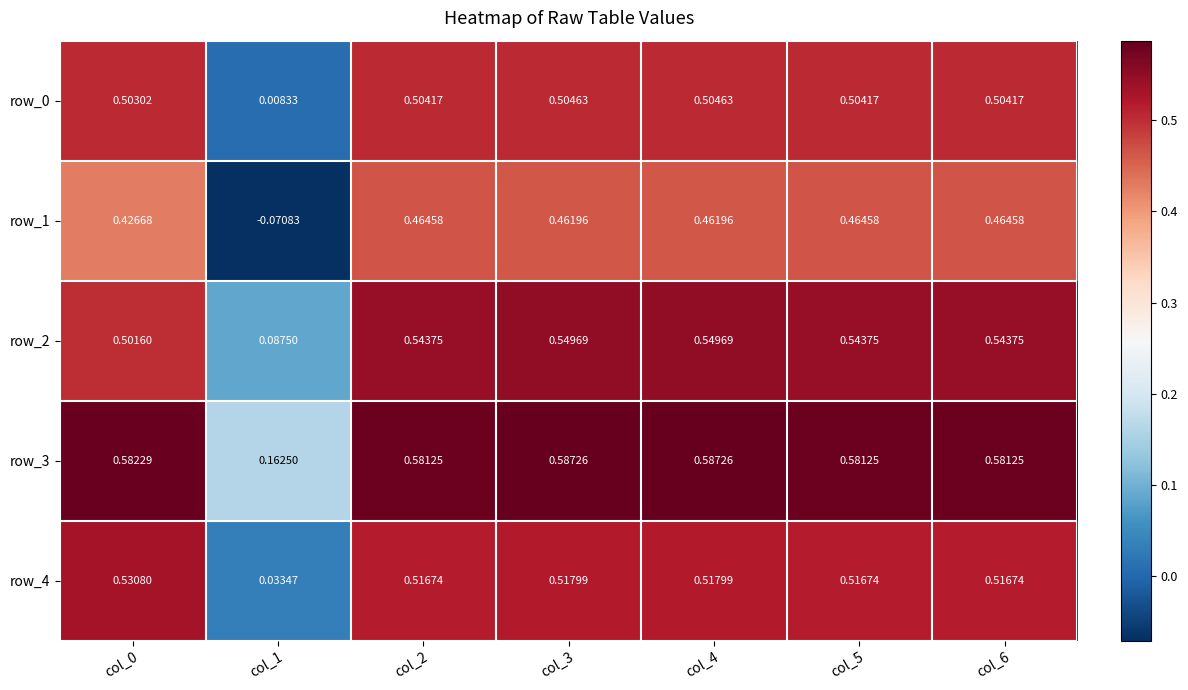

At which category does the chart reach its peak across all series?

col_3